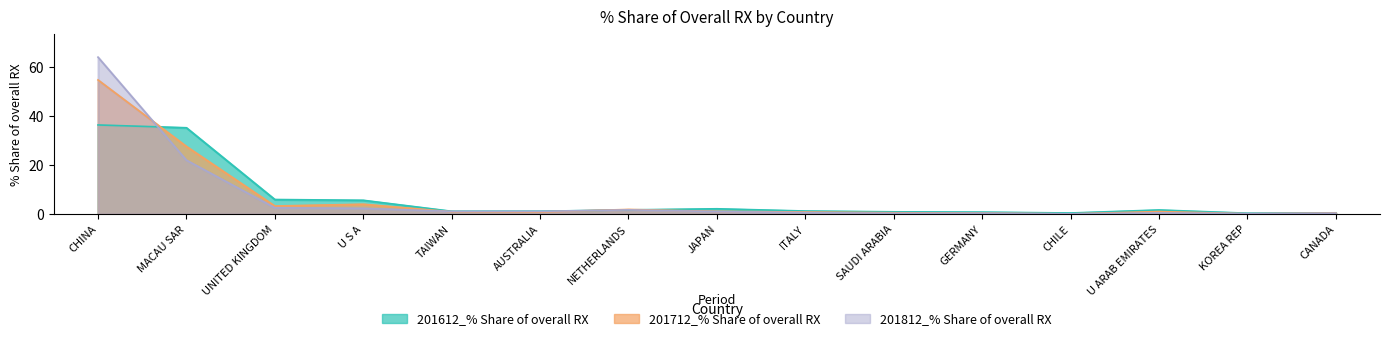

At which category is the sum across all series the highest?

CHINA